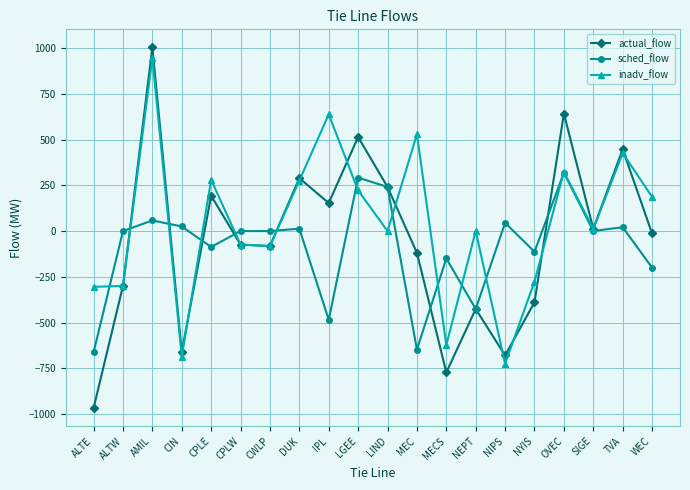

At which category is the sum across all series the highest?

AMIL